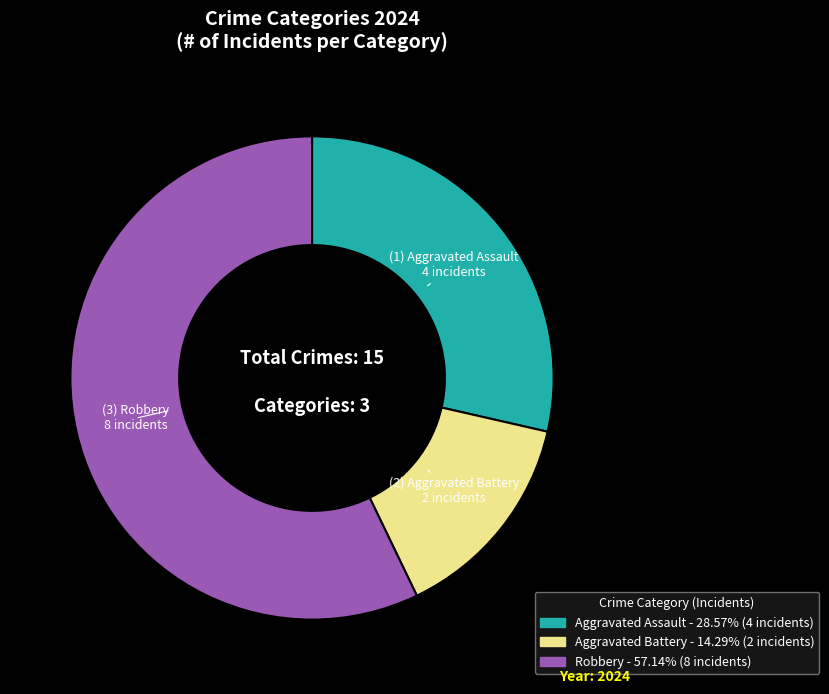

Rank the categories by value from highest to lowest.

Robbery, Aggravated Assault, Aggravated Battery